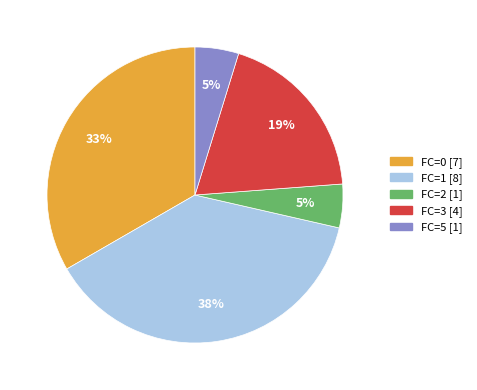

To the nearest percent, what is the average slice percentage?

20%